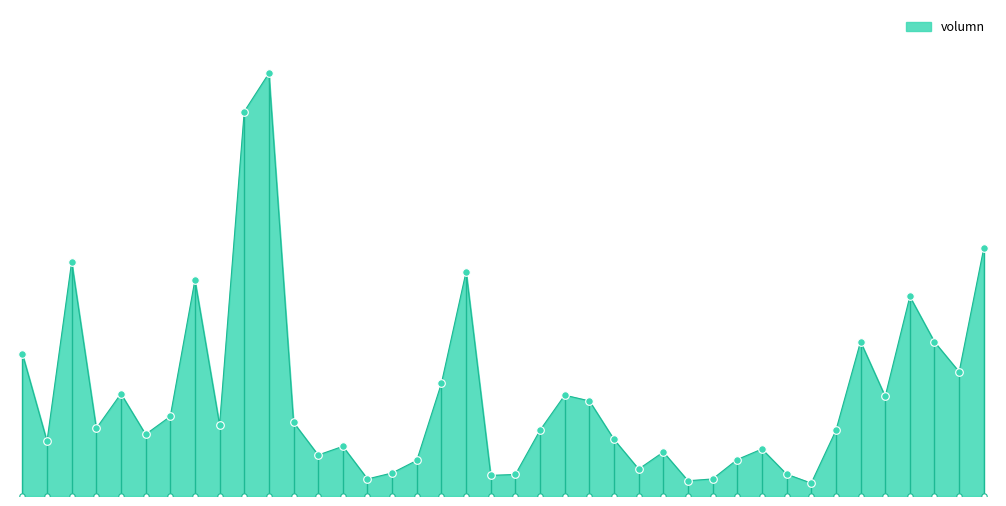

What is the ratio of the value at 2017-07-03 to the value at 2017-06-09?

0.1